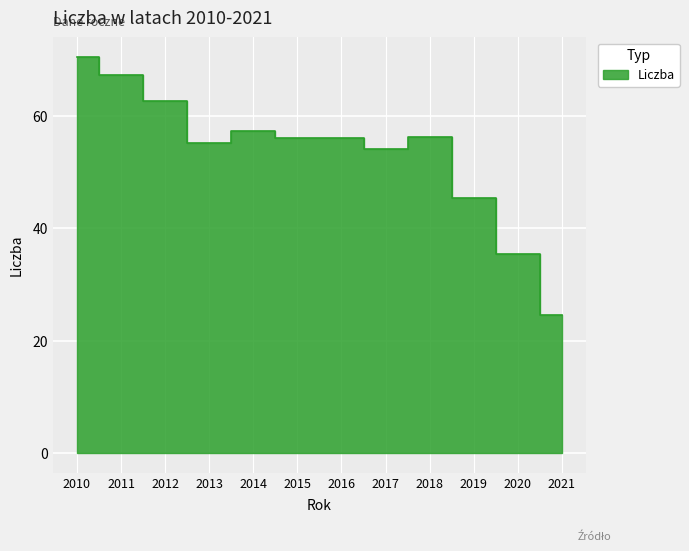

How many values exceed 56?

6